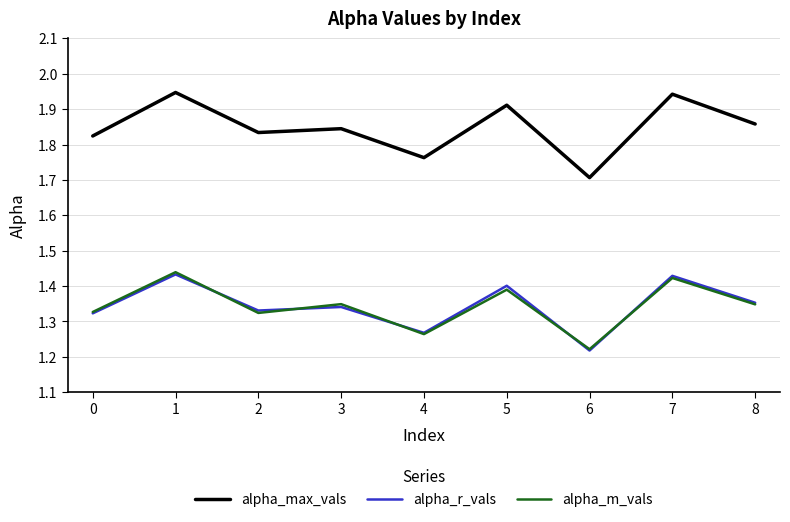

True or false: alpha_m_vals and alpha_max_vals cross at least once.

False